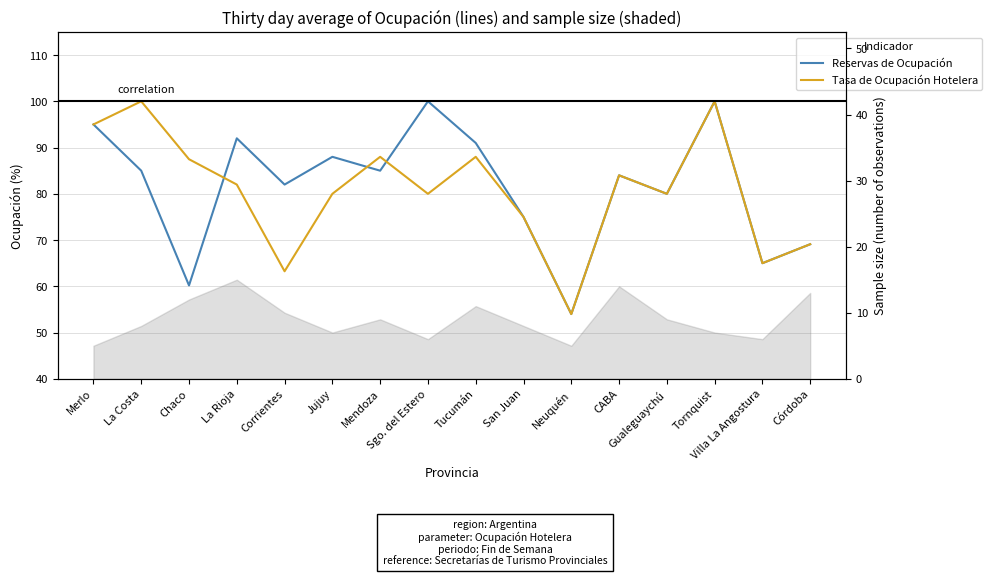

What is the value of the Tasa de Ocupación Hotelera point at the 4th from the left?

82.0